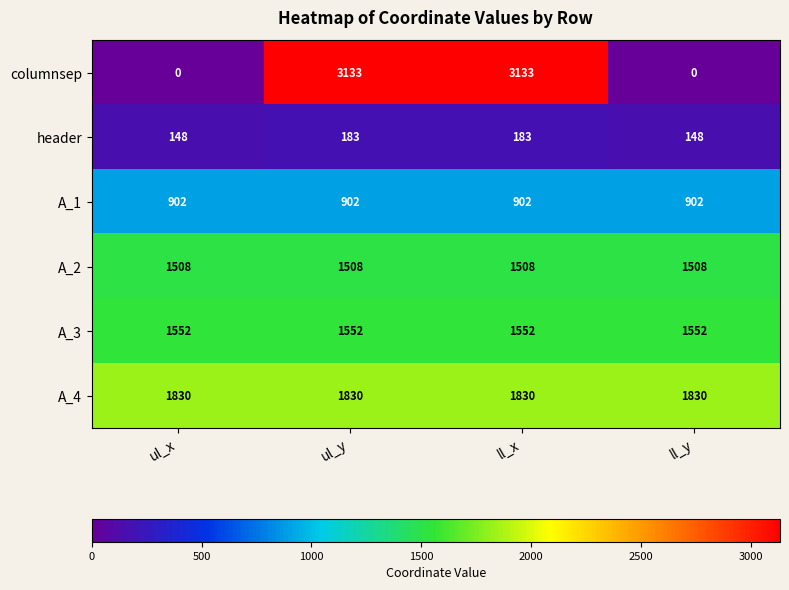

What is the total value across all series at ul_x?

5940